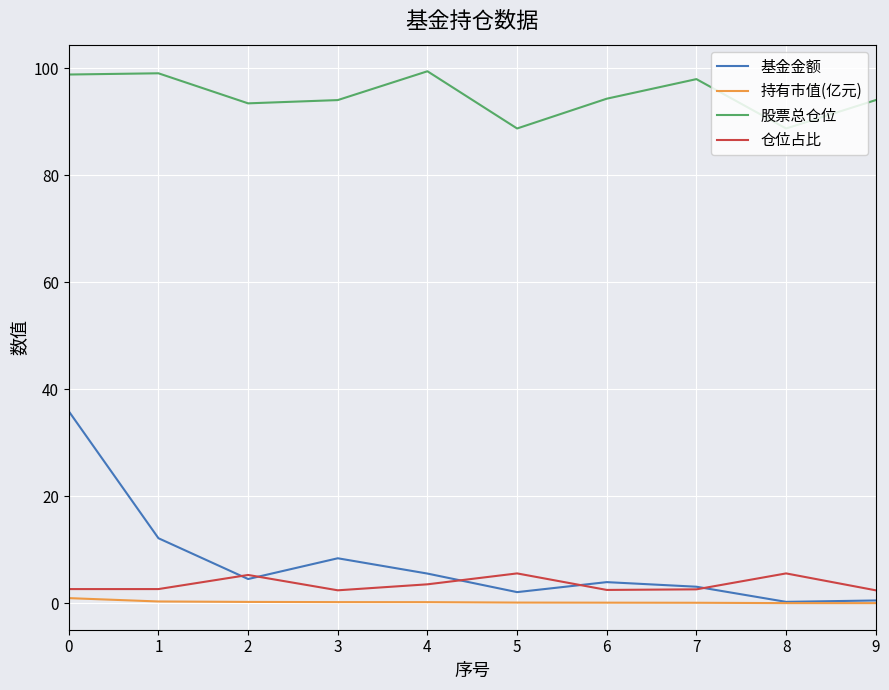

True or false: 股票总仓位 and 基金金额 cross at least once.

False